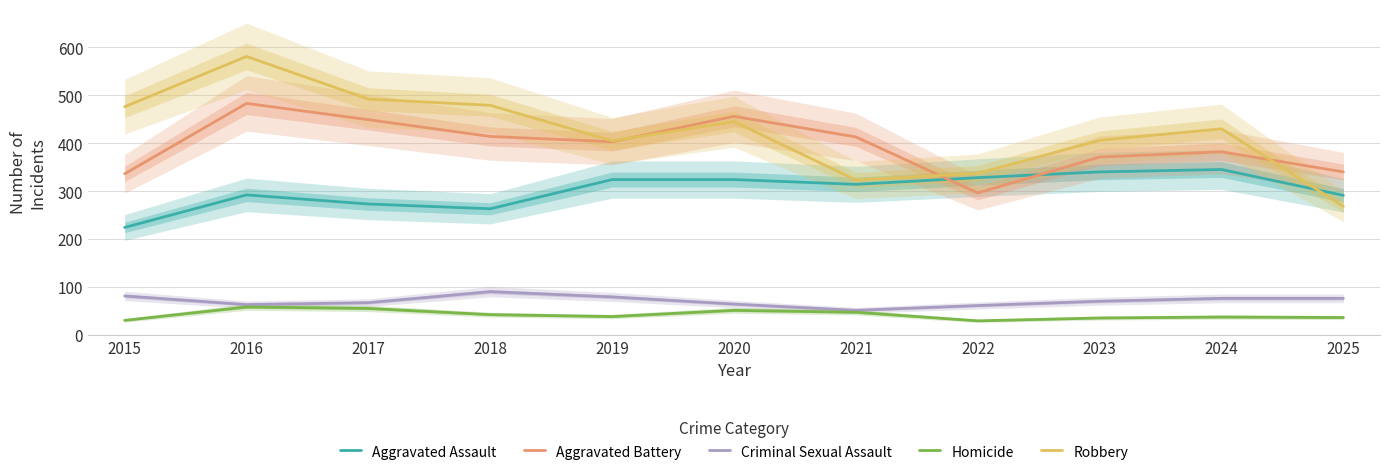

Is this an area chart (filled region under the line)?

No